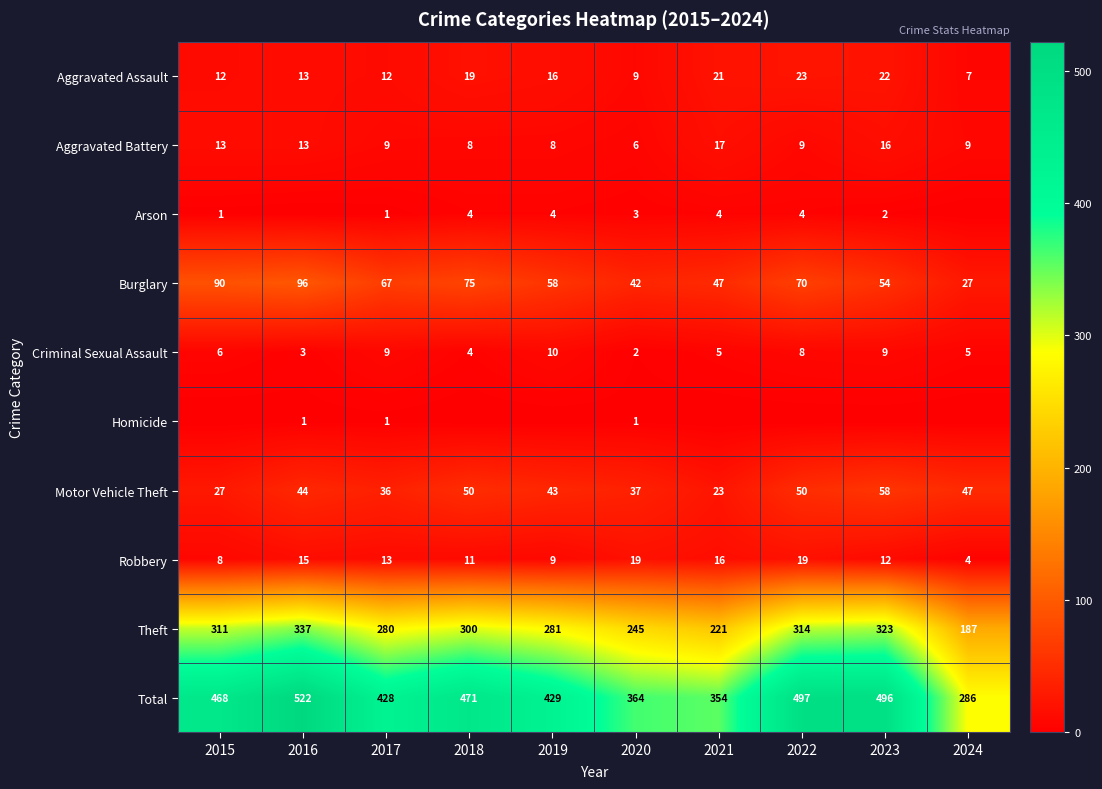

What is the minimum value for Theft?

187